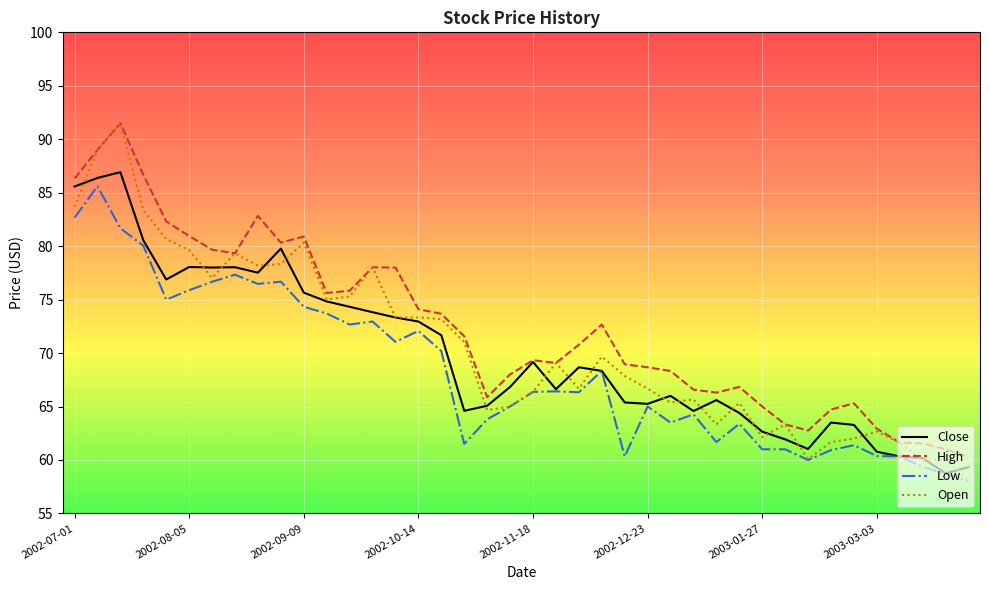

What is the greatest value displayed?

91.5